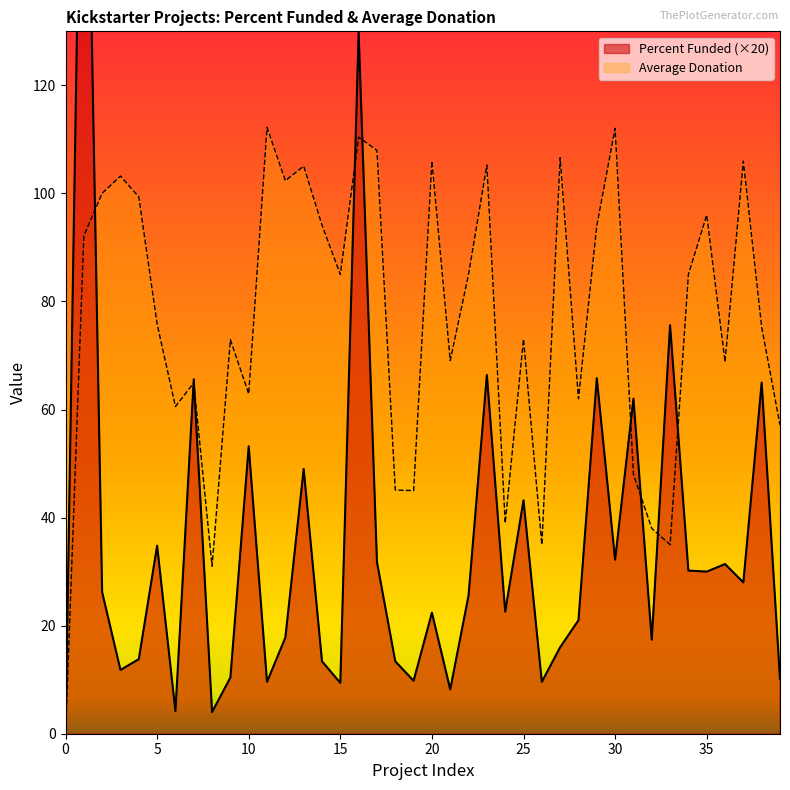

True or false: Average Donation has a value of 18.2 at 34.

False